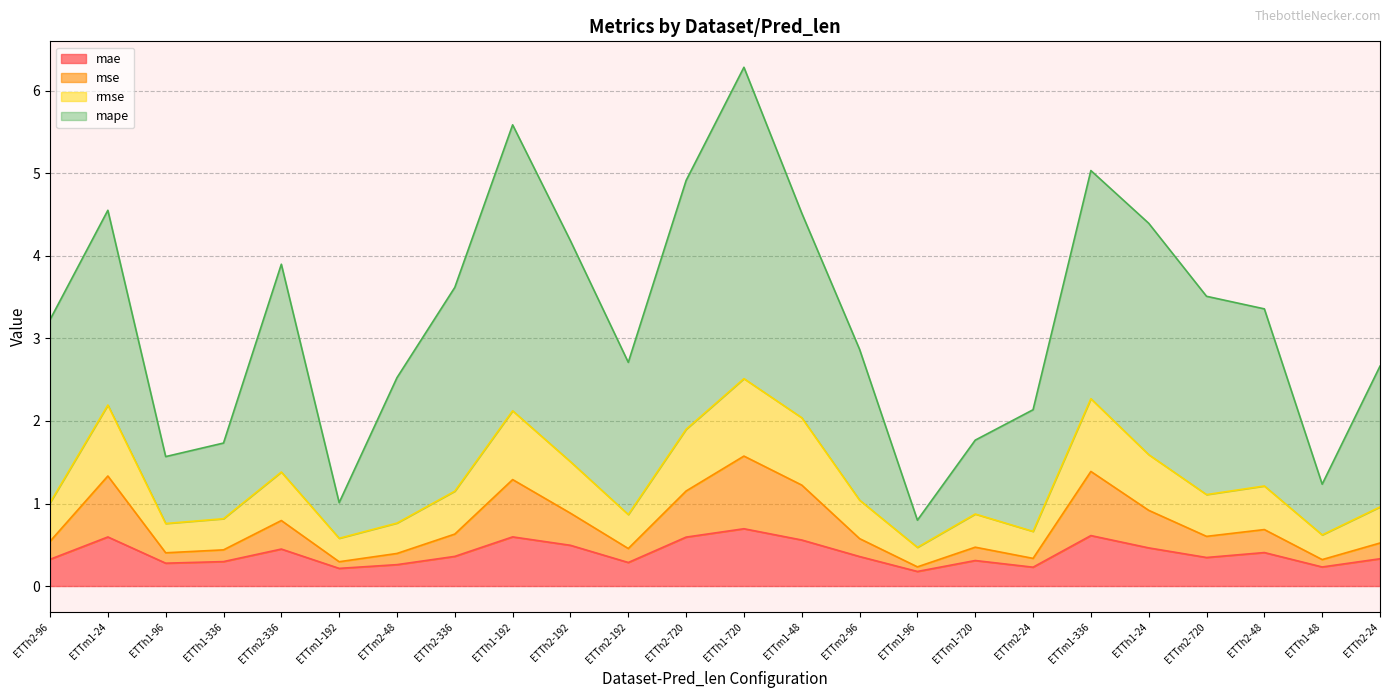

Does the chart have visible grid lines?

Yes